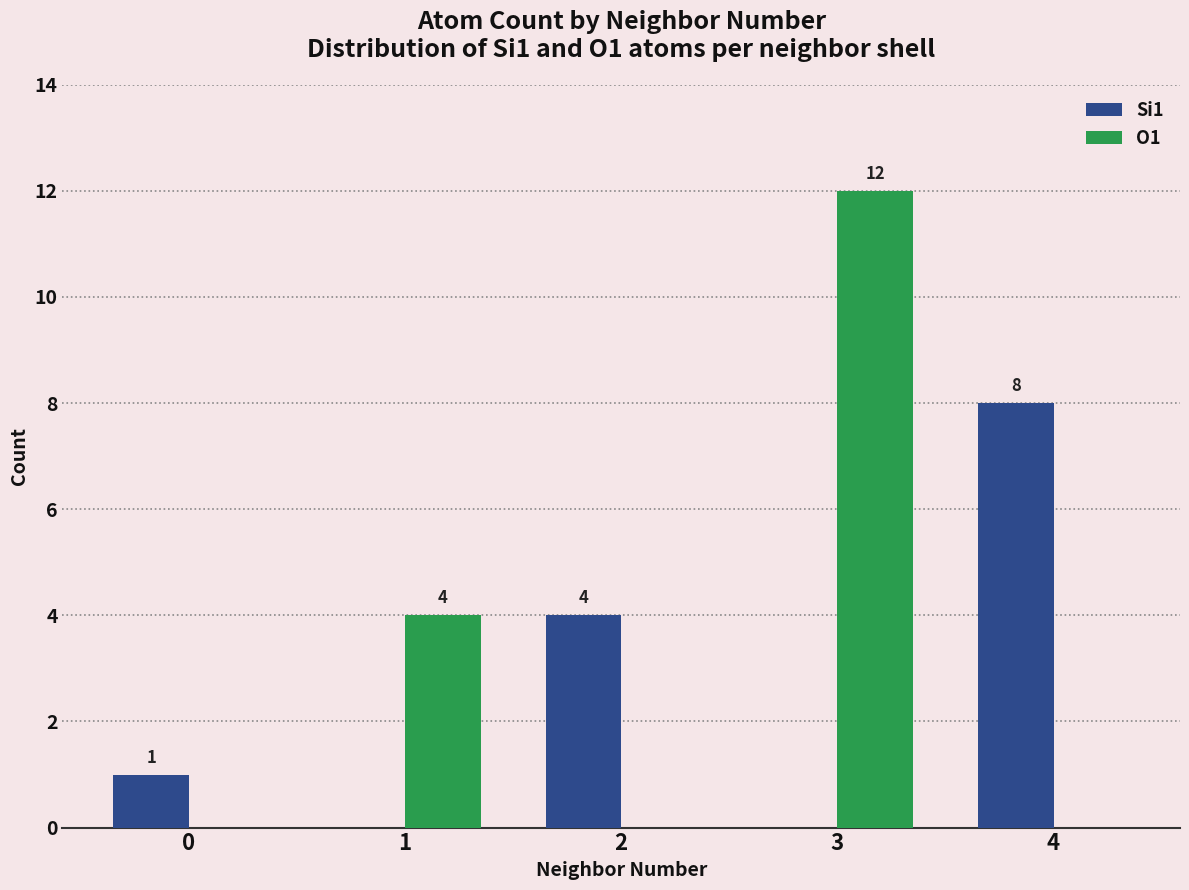

What is the highest value of the O1 series?

12